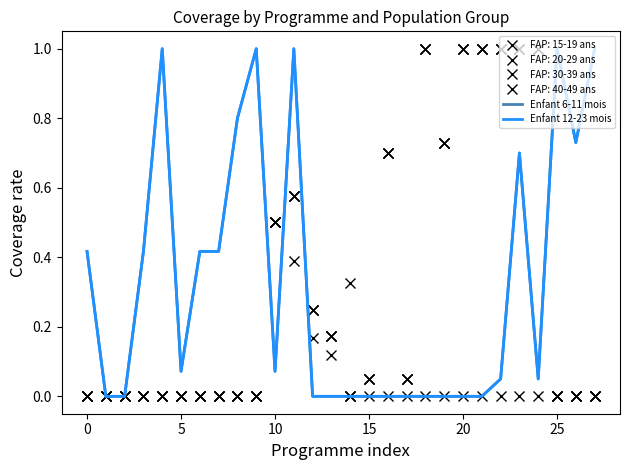

True or false: Enfant 12-23 mois and Enfant 6-11 mois intersect in this chart.

False